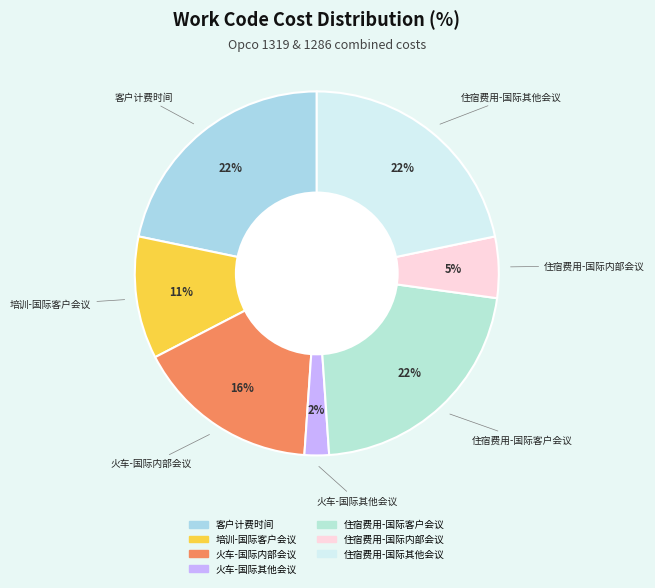

Is it true that 火车-国际其他会议 is 9% of the pie?

False